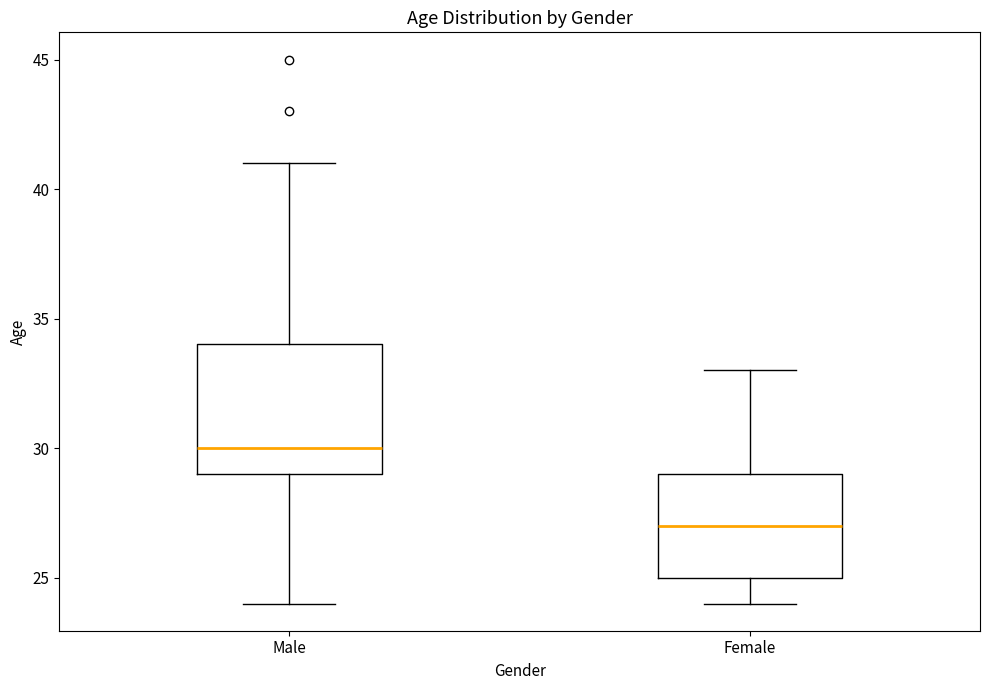

Which box is the tallest, from its lower edge to its upper edge?

Male